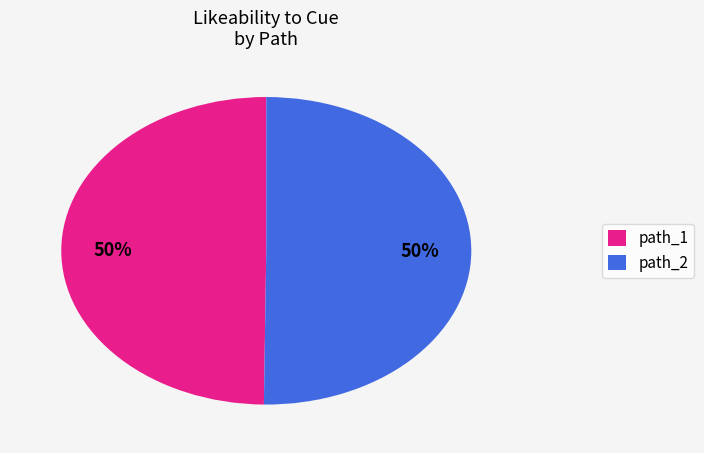

True or false: path_2 accounts for 55% of the total.

False